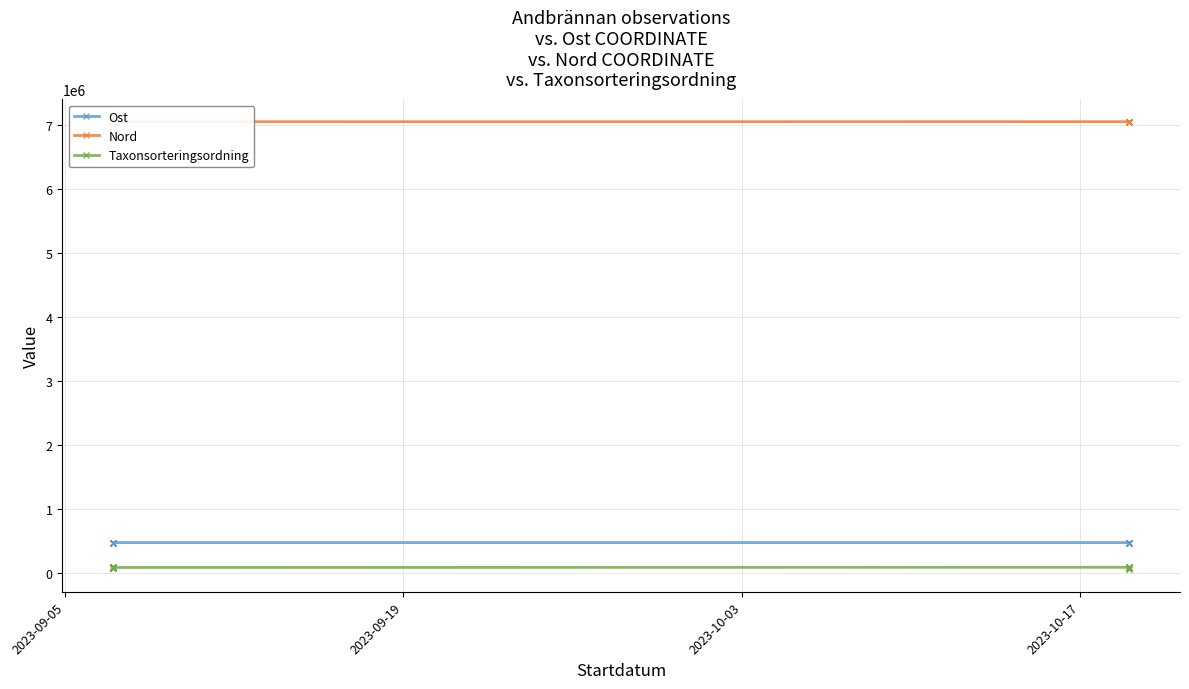

Between 2023-09-05 and 2023-09-19, which is larger?

2023-09-05